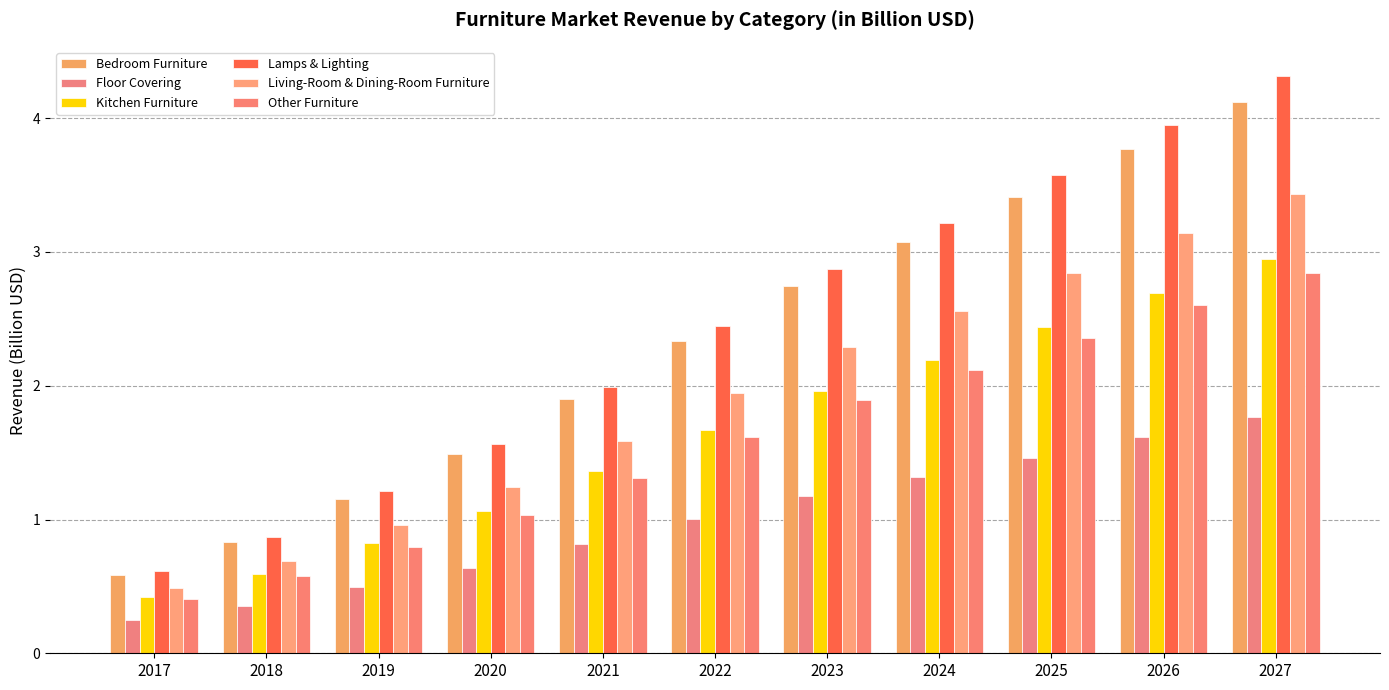

Does the chart contain stacked bars?

No